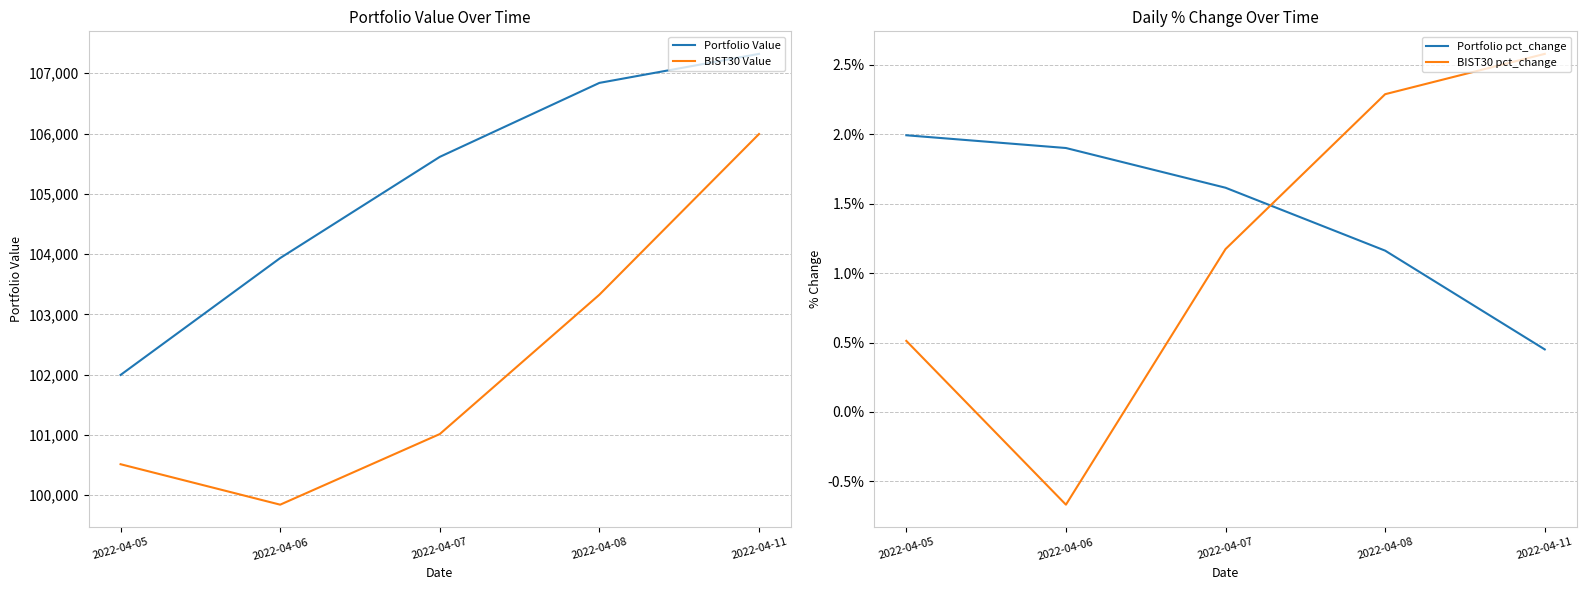

Rank the series by their maximum value, from lowest to highest.

Portfolio pct_change, BIST30 pct_change, BIST30 Value, Portfolio Value